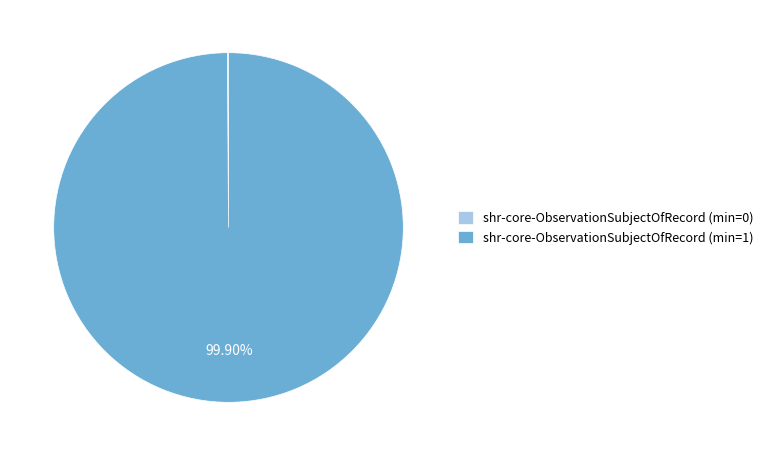

Which category accounts for the majority?

shr-core-ObservationSubjectOfRecord (min=1)